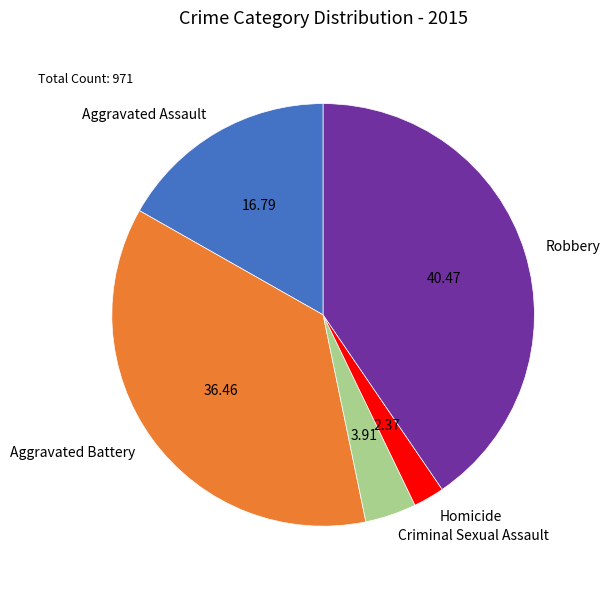

Does Criminal Sexual Assault represent more than half of the total?

No